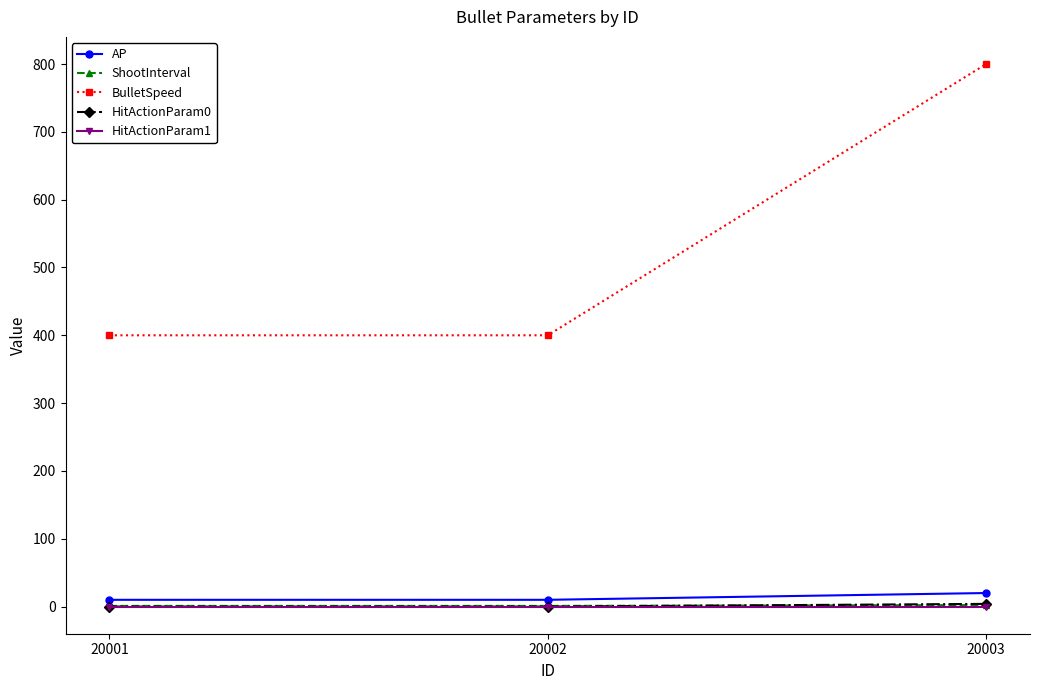

The BulletSpeed series shows 153.9 at 20001. True or false?

False